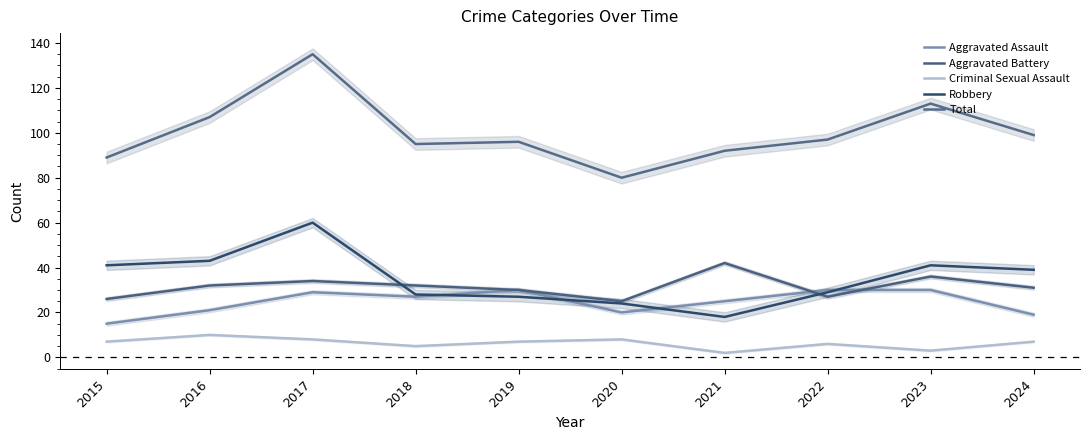

How many times do Aggravated Battery and Robbery cross each other?

2